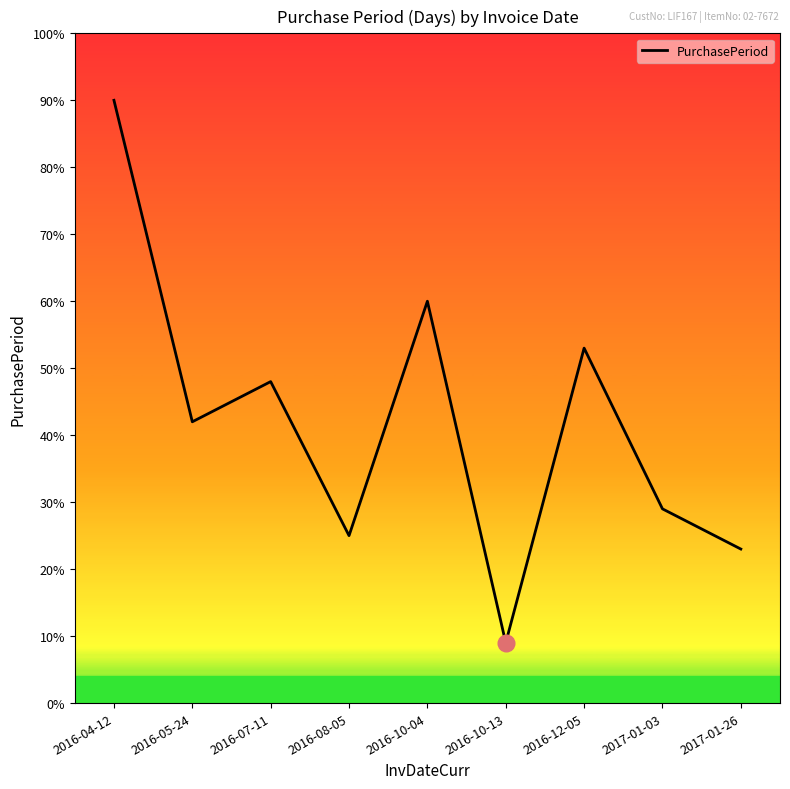

What is the difference between the maximum and second lowest values?

67